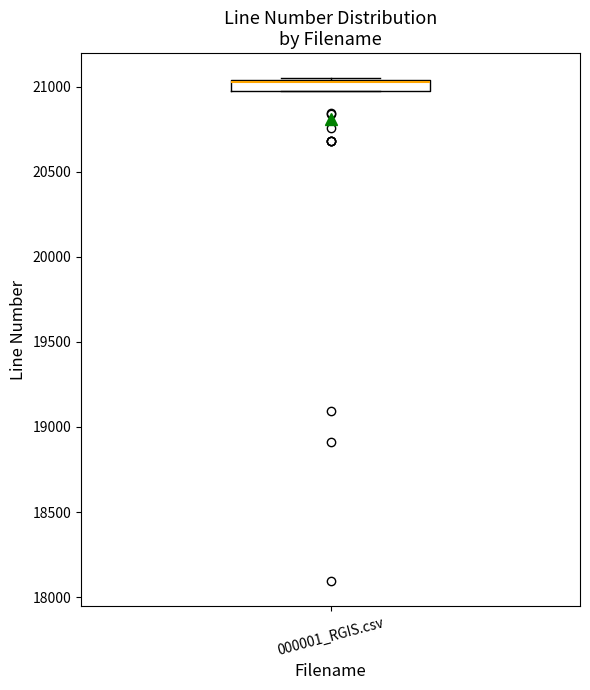

Where is the lower edge of the box for 000001_RGIS.csv on the y-axis? The values are not printed on the chart, so give them approximately, as read against the axis.

21000